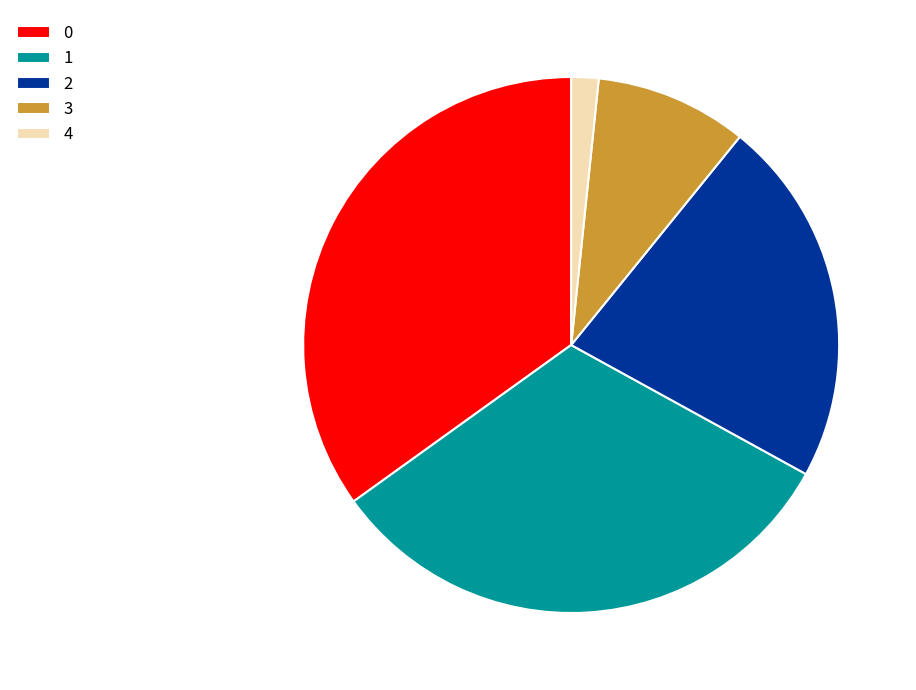

Does 1 account for over 50% of the chart?

No